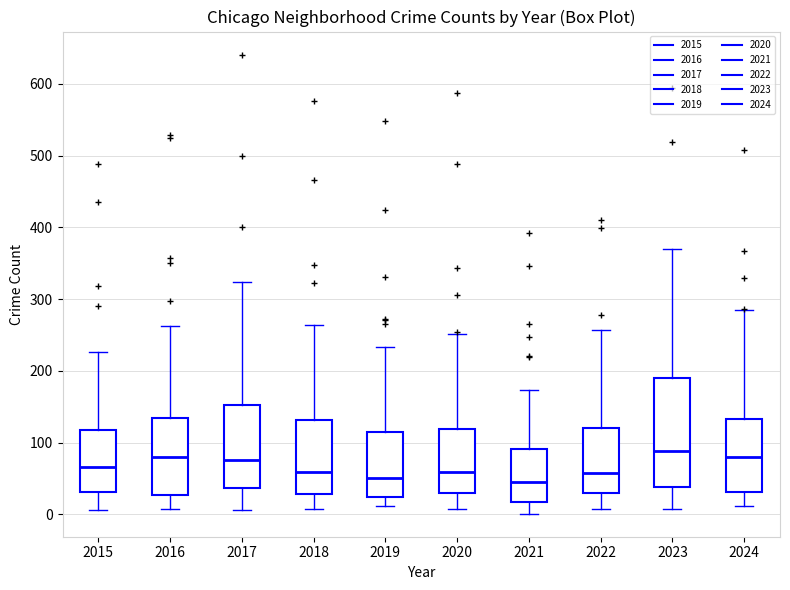

Reading left to right, read every box against the y-axis: the position of its median line, the range the box covers, and the ends of its whiskers. The values are not printed on the chart, so give them approximately, as read against the axis.

2015: median 70, box 30 to 120, whiskers 10 to 230
2016: median 80, box 30 to 130, whiskers 10 to 260
2017: median 80, box 40 to 150, whiskers 10 to 320
2018: median 60, box 30 to 130, whiskers 10 to 260
2019: median 50, box 20 to 110, whiskers 10 to 230
2020: median 60, box 30 to 120, whiskers 10 to 250
2021: median 50, box 20 to 90, whiskers 0 to 170
2022: median 60, box 30 to 120, whiskers 10 to 260
2023: median 90, box 40 to 190, whiskers 10 to 370
2024: median 80, box 30 to 130, whiskers 10 to 290